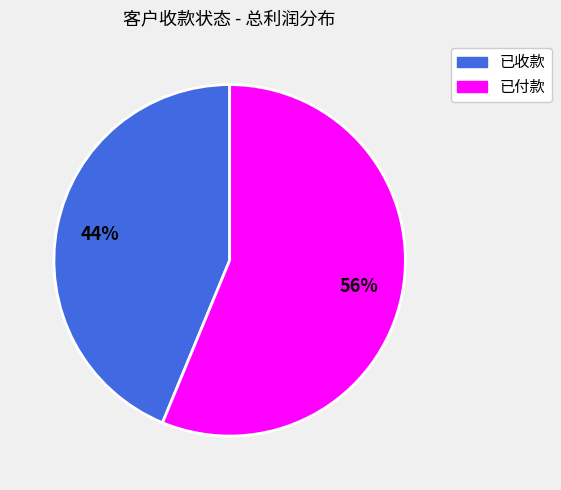

How many segments does this pie chart have?

2